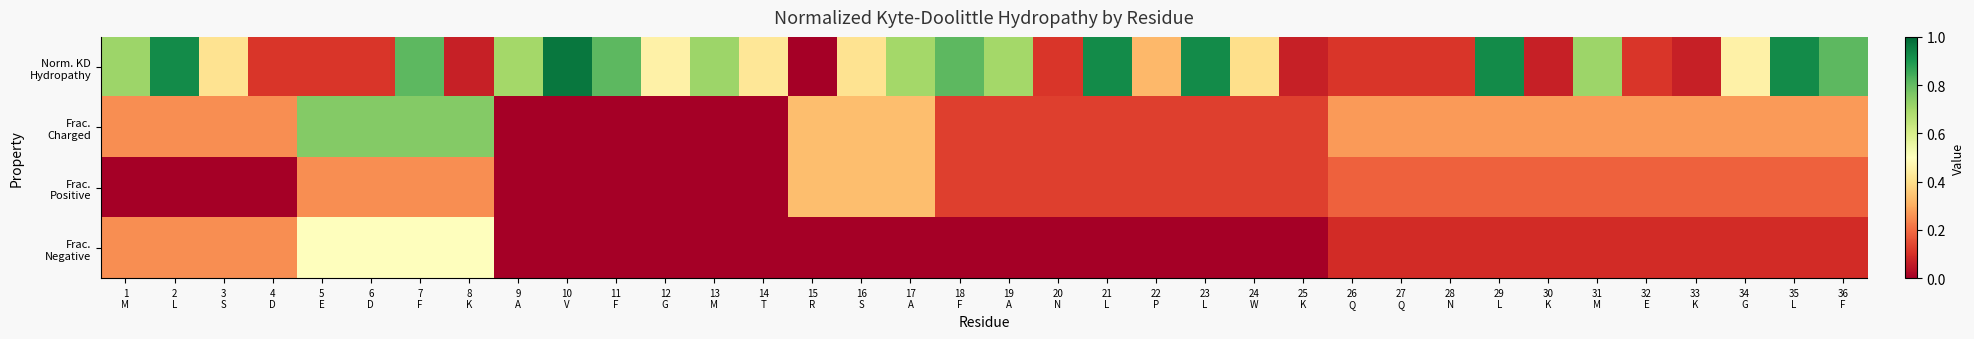

Which has a higher value, 30
K or 3
S?

3
S